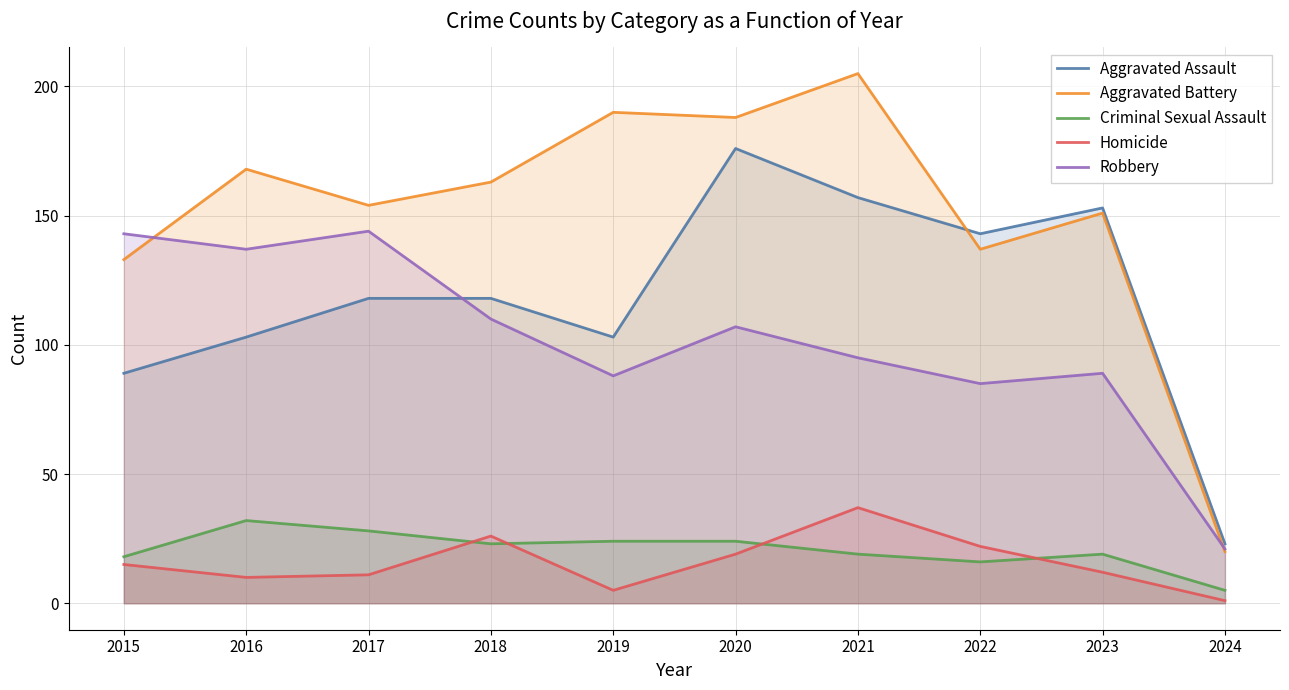

What is the average value of the Aggravated Assault series?

118